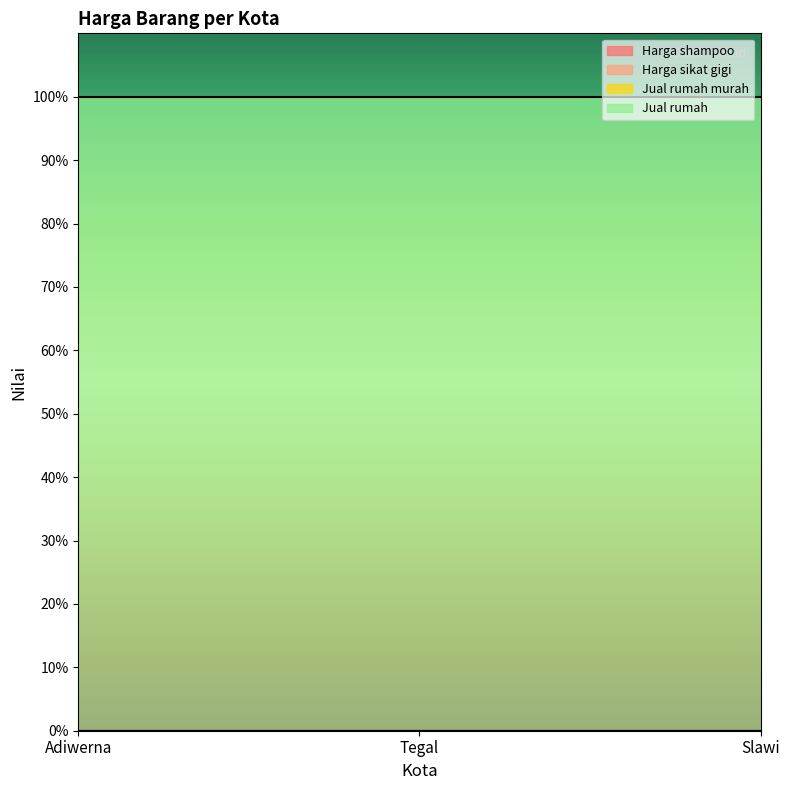

Does the chart display data point markers on the line(s)?

No